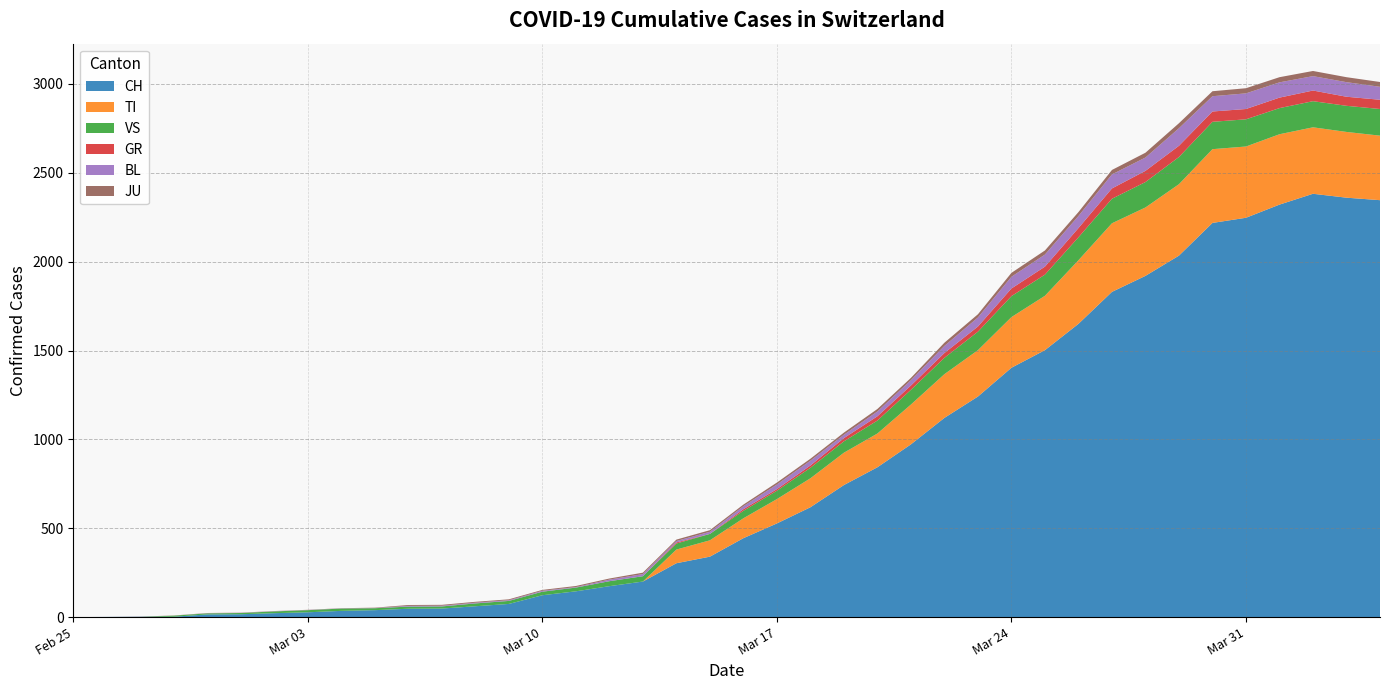

Reading left to right, list all the values displayed in this chart.

CH: 2020-02-25=0	2020-02-26=1	2020-02-27=2	2020-02-28=2	2020-02-29=15	2020-03-01=16	2020-03-02=22	2020-03-03=27	2020-03-04=35	2020-03-05=39	2020-03-06=47	2020-03-07=48	2020-03-08=61	2020-03-09=74	2020-03-10=123	2020-03-11=145	2020-03-12=174	2020-03-13=200	2020-03-14=303	2020-03-15=340	2020-03-16=444	2020-03-17=527	2020-03-18=618	2020-03-19=743	2020-03-20=843	2020-03-21=972	2020-03-22=1121	2020-03-23=1241	2020-03-24=1403	2020-03-25=1502	2020-03-26=1650	2020-03-27=1830	2020-03-28=1920	2020-03-29=2034	2020-03-30=2218	2020-03-31=2247	2020-04-01=2321	2020-04-02=2382	2020-04-03=2360	2020-04-04=2346
GR: 2020-02-25=0	2020-02-26=0	2020-02-27=0	2020-02-28=0	2020-02-29=0	2020-03-01=0	2020-03-02=0	2020-03-03=0	2020-03-04=0	2020-03-05=0	2020-03-06=0	2020-03-07=0	2020-03-08=0	2020-03-09=0	2020-03-10=0	2020-03-11=0	2020-03-12=0	2020-03-13=0	2020-03-14=6	2020-03-15=0	2020-03-16=9	2020-03-17=9	2020-03-18=13	2020-03-19=18	2020-03-20=24	2020-03-21=24	2020-03-22=27	2020-03-23=29	2020-03-24=43	2020-03-25=45	2020-03-26=52	2020-03-27=58	2020-03-28=63	2020-03-29=63	2020-03-30=58	2020-03-31=58	2020-04-01=59	2020-04-02=60	2020-04-03=51	2020-04-04=52
TI: 2020-02-25=0	2020-02-26=0	2020-02-27=0	2020-02-28=0	2020-02-29=0	2020-03-01=0	2020-03-02=0	2020-03-03=0	2020-03-04=0	2020-03-05=0	2020-03-06=0	2020-03-07=0	2020-03-08=0	2020-03-09=0	2020-03-10=0	2020-03-11=0	2020-03-12=0	2020-03-13=0	2020-03-14=77	2020-03-15=92	2020-03-16=112	2020-03-17=137	2020-03-18=163	2020-03-19=182	2020-03-20=190	2020-03-21=224	2020-03-22=246	2020-03-23=261	2020-03-24=285	2020-03-25=306	2020-03-26=358	2020-03-27=386	2020-03-28=385	2020-03-29=402	2020-03-30=415	2020-03-31=401	2020-04-01=396	2020-04-02=374	2020-04-03=370	2020-04-04=363
JU: 2020-02-25=0	2020-02-26=0	2020-02-27=1	2020-02-28=1	2020-02-29=1	2020-03-01=1	2020-03-02=1	2020-03-03=1	2020-03-04=1	2020-03-05=2	2020-03-06=5	2020-03-07=5	2020-03-08=5	2020-03-09=5	2020-03-10=5	2020-03-11=6	2020-03-12=6	2020-03-13=8	2020-03-14=8	2020-03-15=9	2020-03-16=9	2020-03-17=11	2020-03-18=11	2020-03-19=12	2020-03-20=14	2020-03-21=13	2020-03-22=18	2020-03-23=18	2020-03-24=22	2020-03-25=23	2020-03-26=22	2020-03-27=25	2020-03-28=27	2020-03-29=28	2020-03-30=28	2020-03-31=29	2020-04-01=29	2020-04-02=29	2020-04-03=28	2020-04-04=27
VS: 2020-02-25=0	2020-02-26=0	2020-02-27=0	2020-02-28=6	2020-02-29=6	2020-03-01=7	2020-03-02=10	2020-03-03=12	2020-03-04=13	2020-03-05=11	2020-03-06=12	2020-03-07=12	2020-03-08=16	2020-03-09=17	2020-03-10=20	2020-03-11=21	2020-03-12=28	2020-03-13=30	2020-03-14=34	2020-03-15=36	2020-03-16=42	2020-03-17=47	2020-03-18=59	2020-03-19=64	2020-03-20=73	2020-03-21=83	2020-03-22=92	2020-03-23=104	2020-03-24=118	2020-03-25=119	2020-03-26=129	2020-03-27=138	2020-03-28=143	2020-03-29=153	2020-03-30=154	2020-03-31=153	2020-04-01=147	2020-04-02=147	2020-04-03=147	2020-04-04=150
BL: 2020-02-25=0	2020-02-26=0	2020-02-27=0	2020-02-28=0	2020-02-29=1	2020-03-01=1	2020-03-02=1	2020-03-03=1	2020-03-04=1	2020-03-05=1	2020-03-06=4	2020-03-07=4	2020-03-08=4	2020-03-09=4	2020-03-10=5	2020-03-11=3	2020-03-12=9	2020-03-13=12	2020-03-14=8	2020-03-15=12	2020-03-16=17	2020-03-17=26	2020-03-18=27	2020-03-19=19	2020-03-20=27	2020-03-21=30	2020-03-22=40	2020-03-23=51	2020-03-24=66	2020-03-25=68	2020-03-26=68	2020-03-27=79	2020-03-28=75	2020-03-29=99	2020-03-30=86	2020-03-31=88	2020-04-01=86	2020-04-02=81	2020-04-03=82	2020-04-04=73